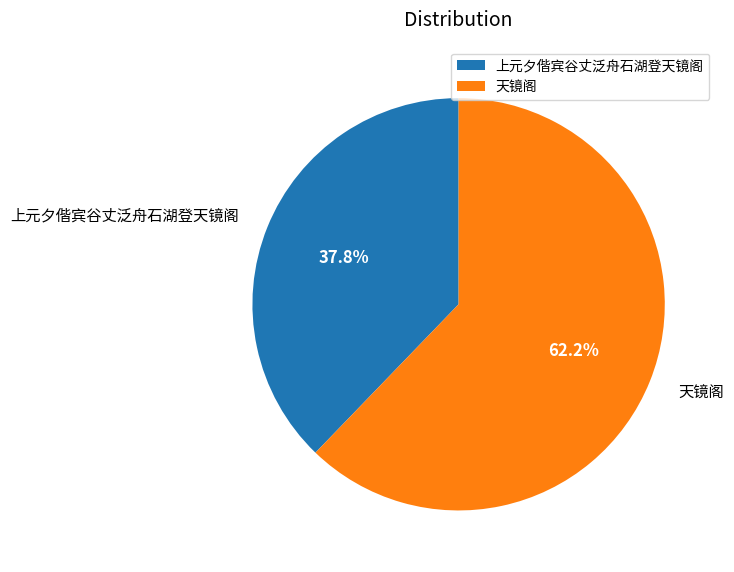

Count the number of slices in the pie.

2